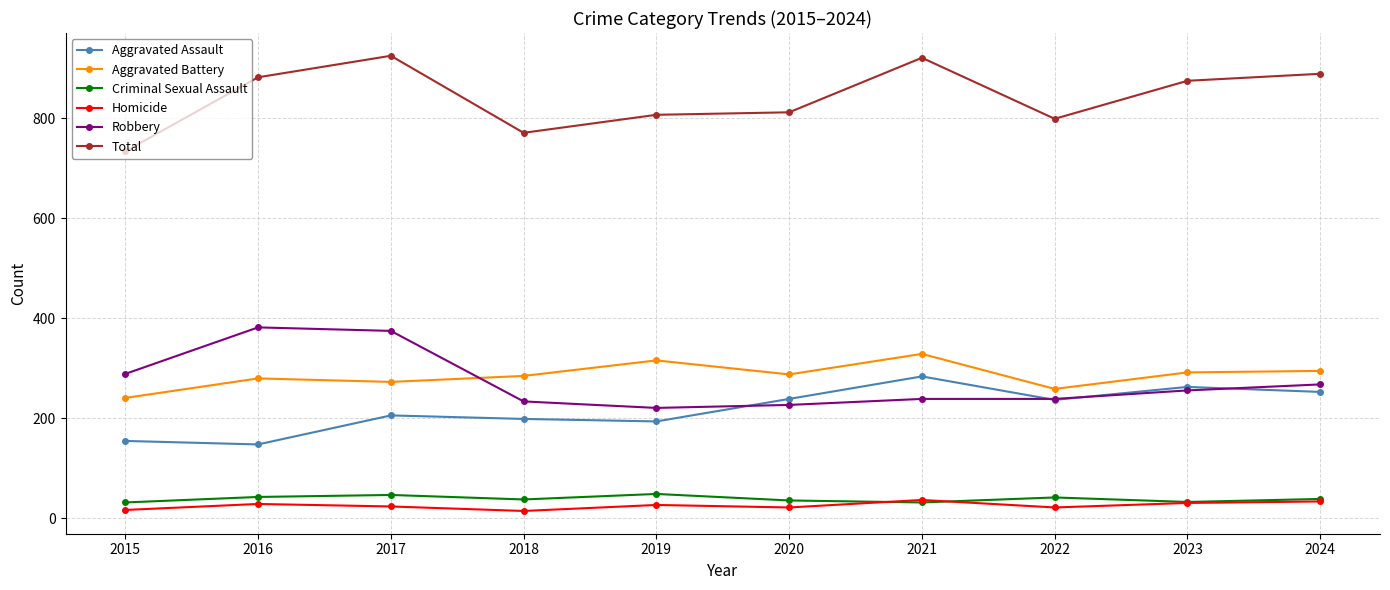

What is the total value across all series at 2015?

1468